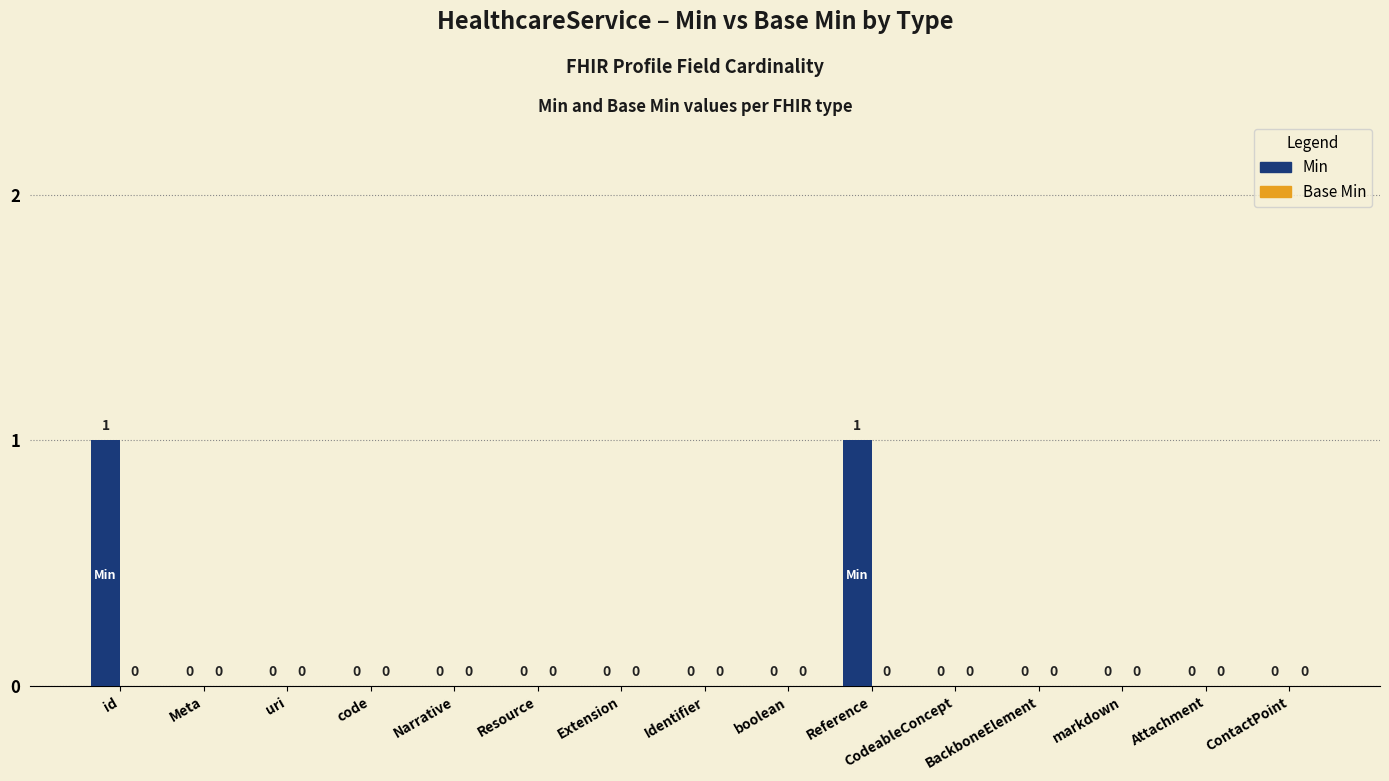

How many values are between 0 and 1?

15